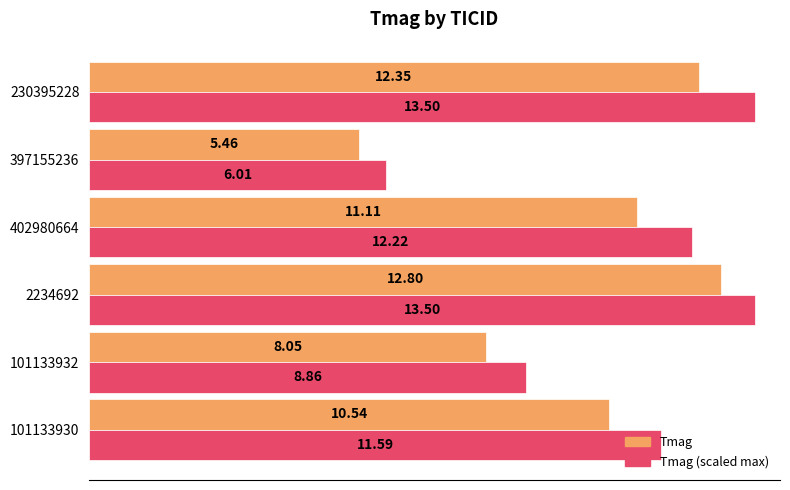

At which category is the sum across all series the highest?

2234692